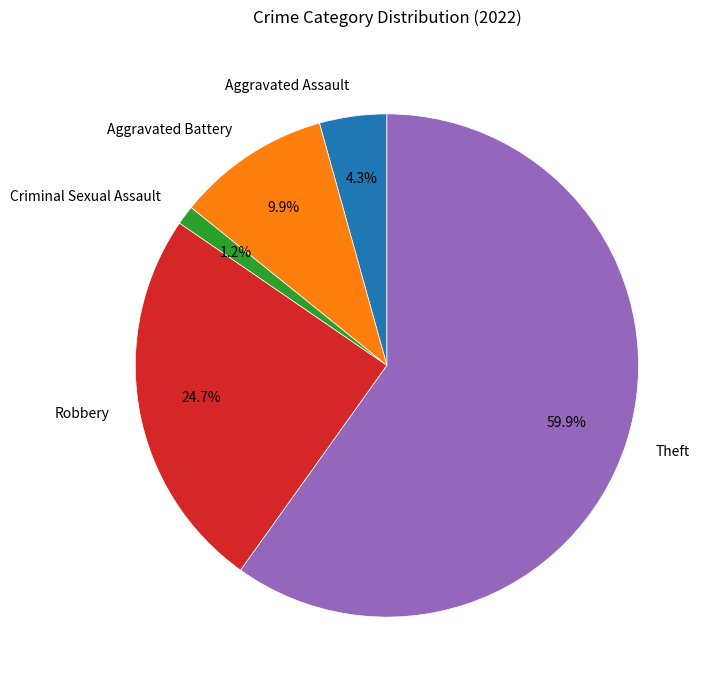

What is the ratio of the value at Criminal Sexual Assault to the value at Aggravated Battery?

0.1